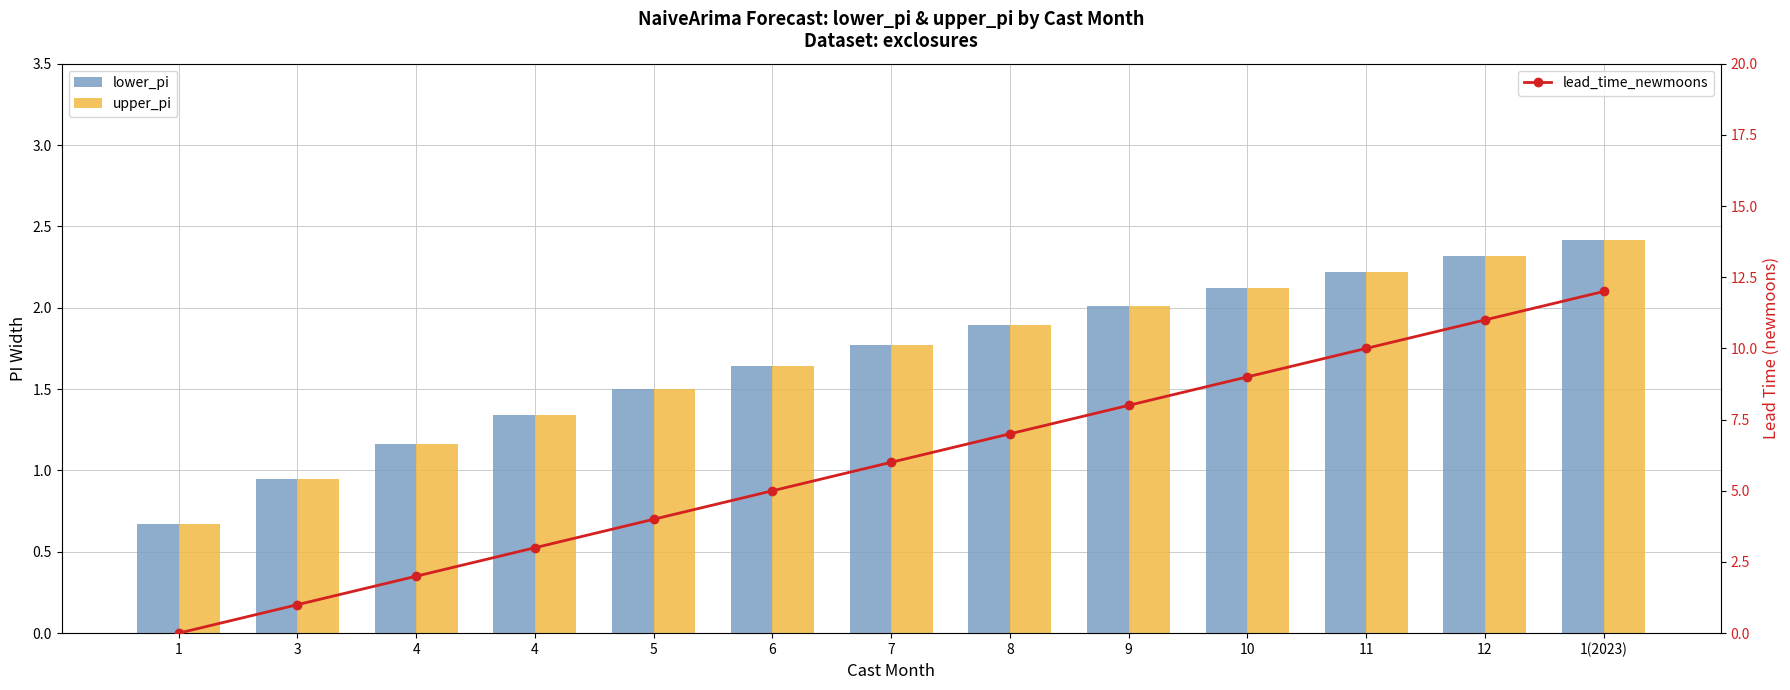

How many data points in upper_pi are above 1?

11